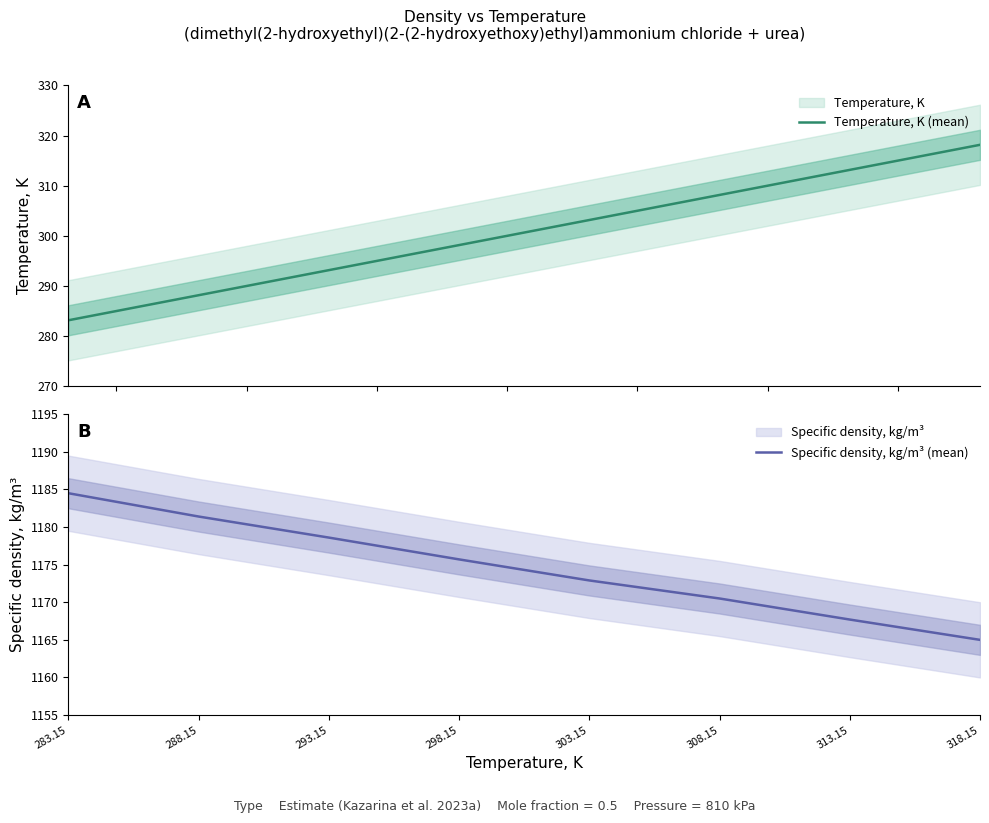

True or false: Specific density, kg/m³ (mean) and Temperature, K (mean) intersect in this chart.

False